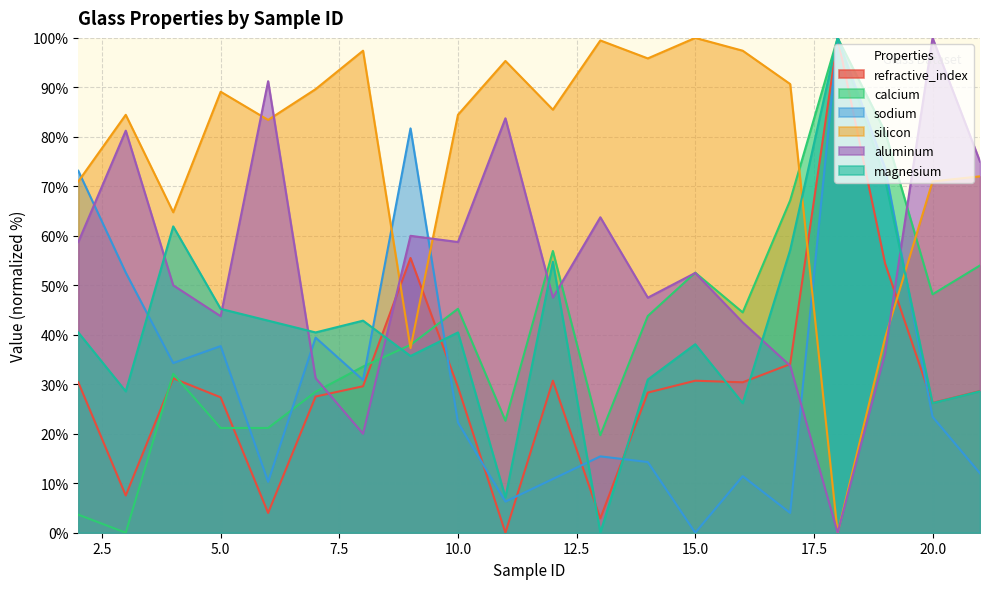

What is the value of the refractive_index point at the 8th from the left?

55.5